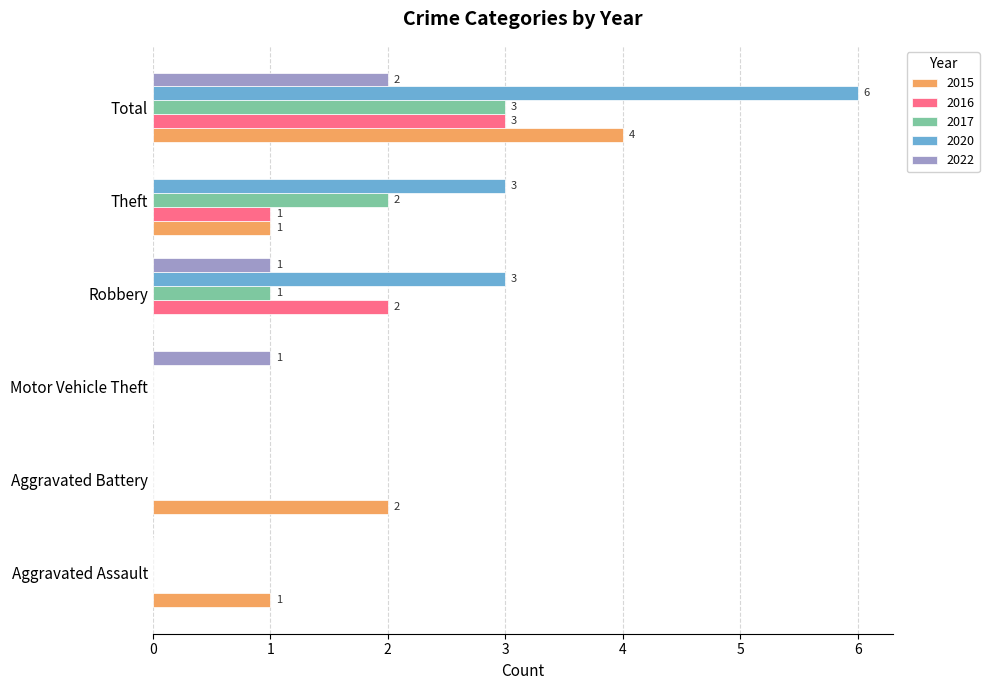

Which series changed the most between Motor Vehicle Theft and Robbery?

2020